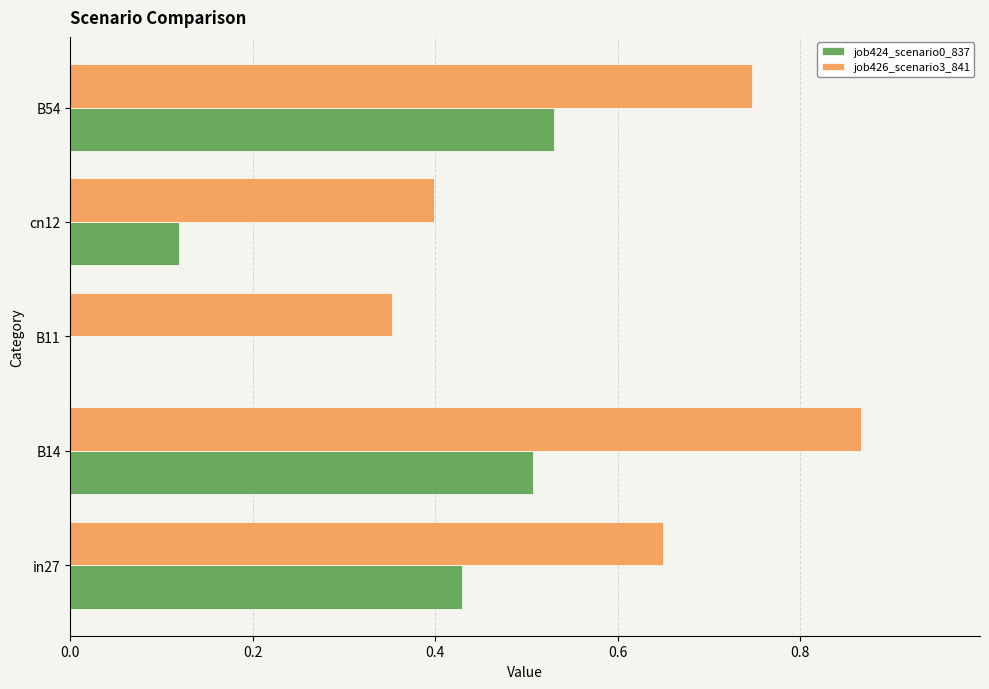

Is it true that job424_scenario0_837 equals 0.7 at B14?

False